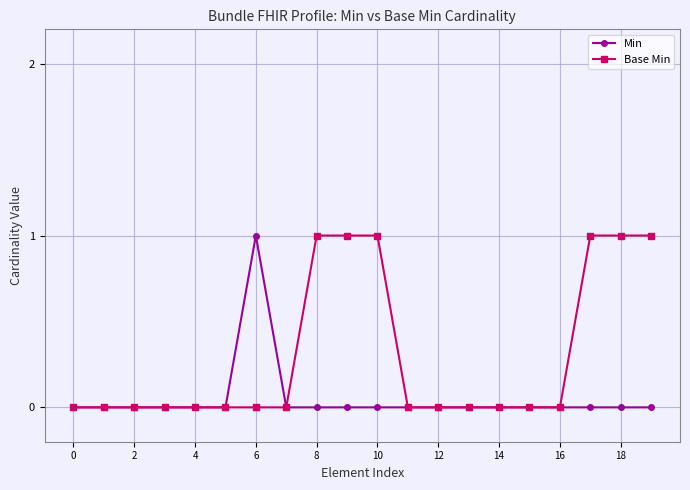

What is the value of the Base Min point at the 20th from the left?

1